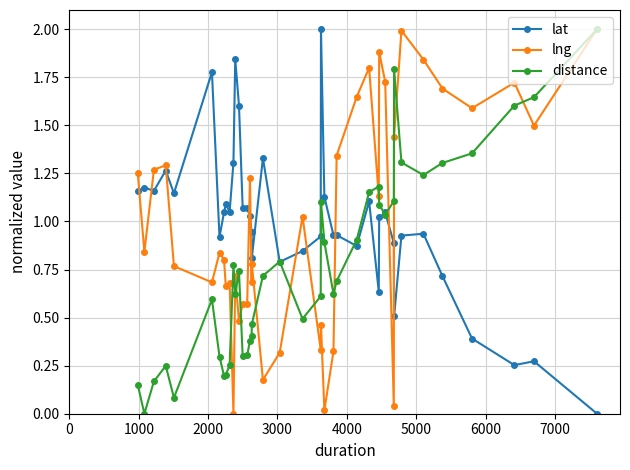

What is the greatest value displayed?

2.0